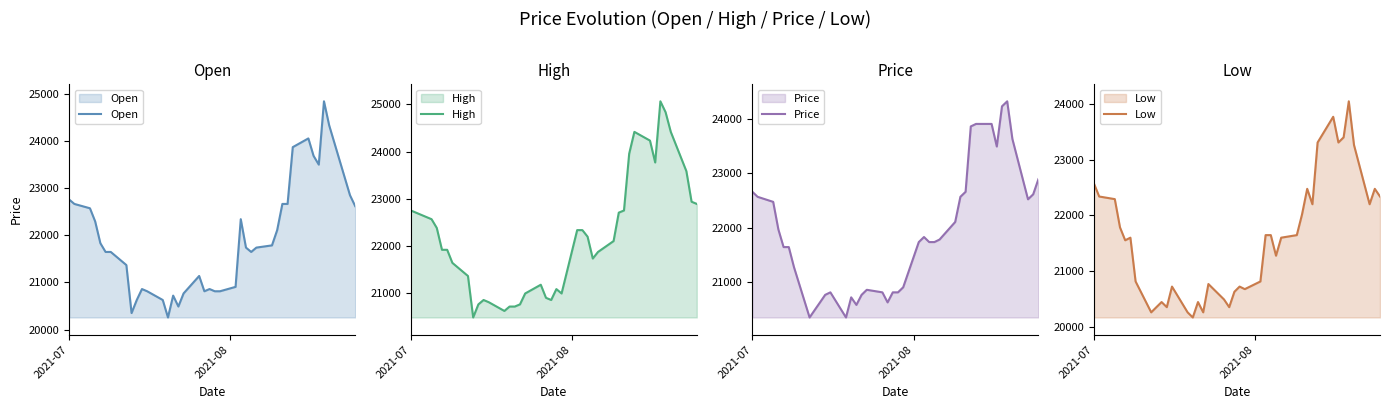

What is the highest value of the Open series?

24835